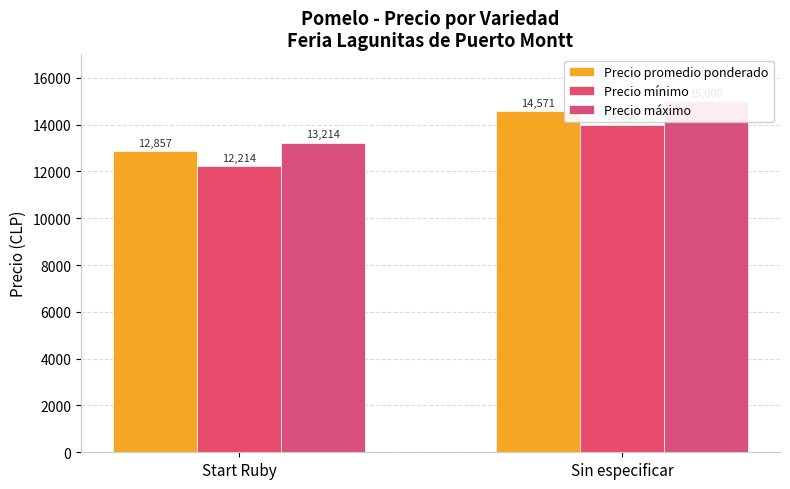

Which series has the widest spread of values?

Precio mínimo